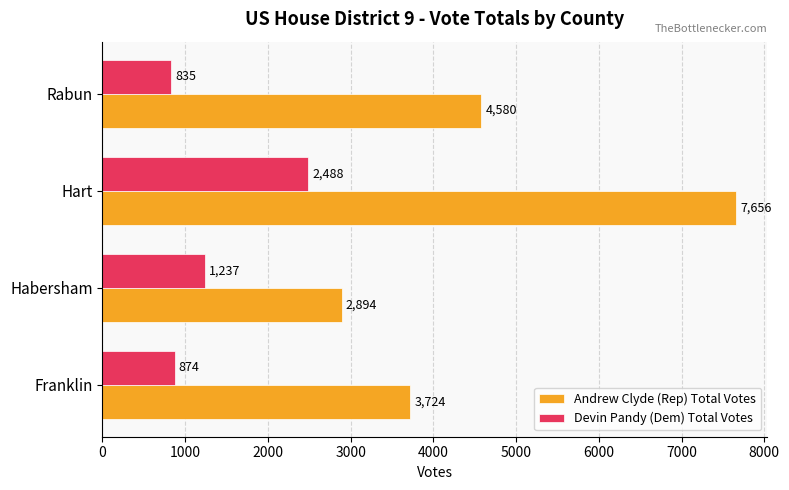

What is the highest value of the Devin Pandy (Dem) Total Votes series?

2488